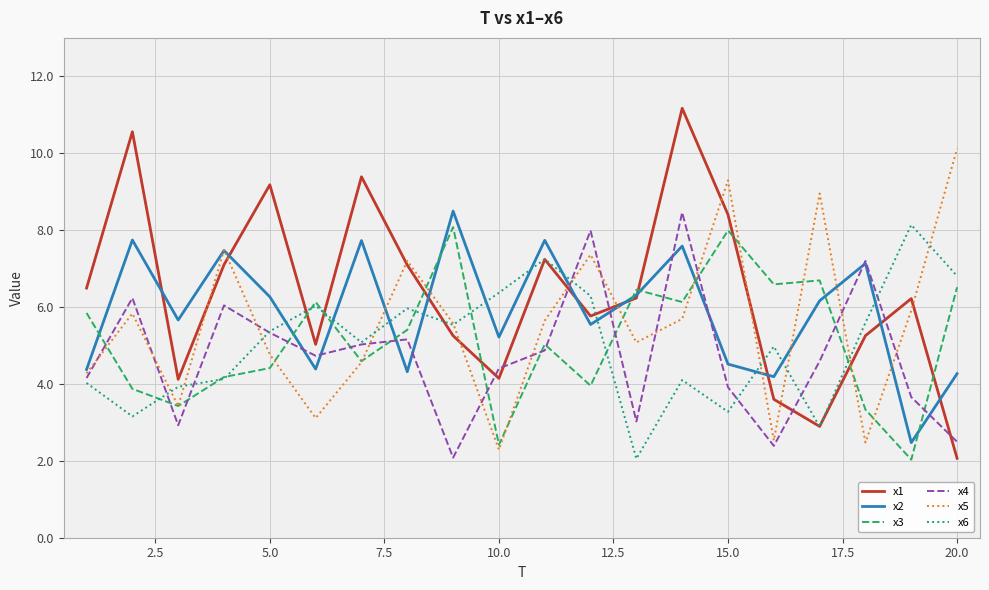

After their last crossing, which series has the higher values: x2 or x3?

x3